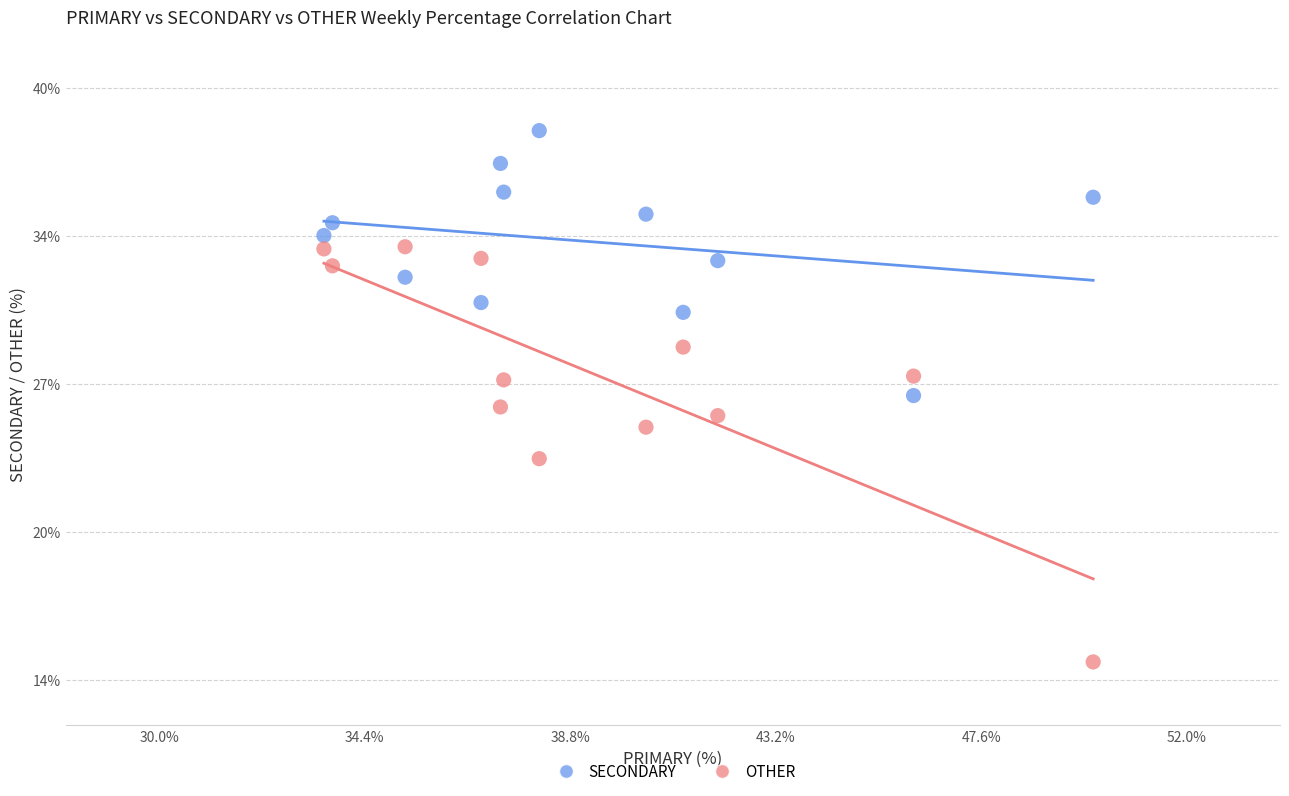

Which series contains the lowest Y value?

OTHER